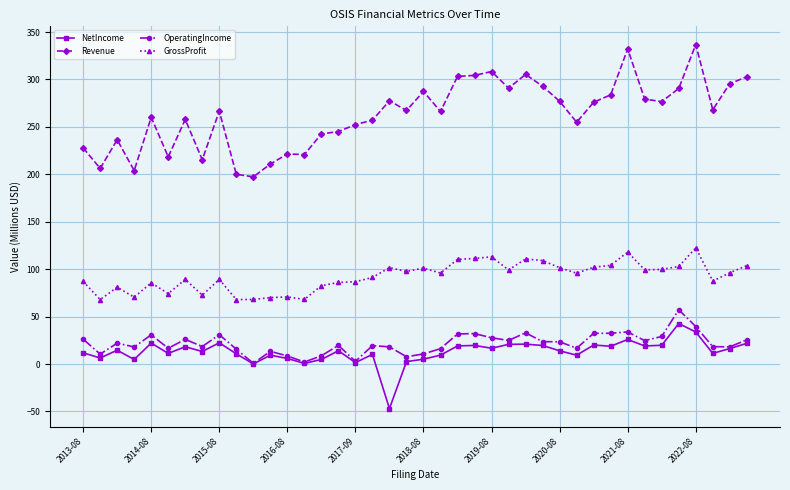

How many lines are shown in the chart?

4